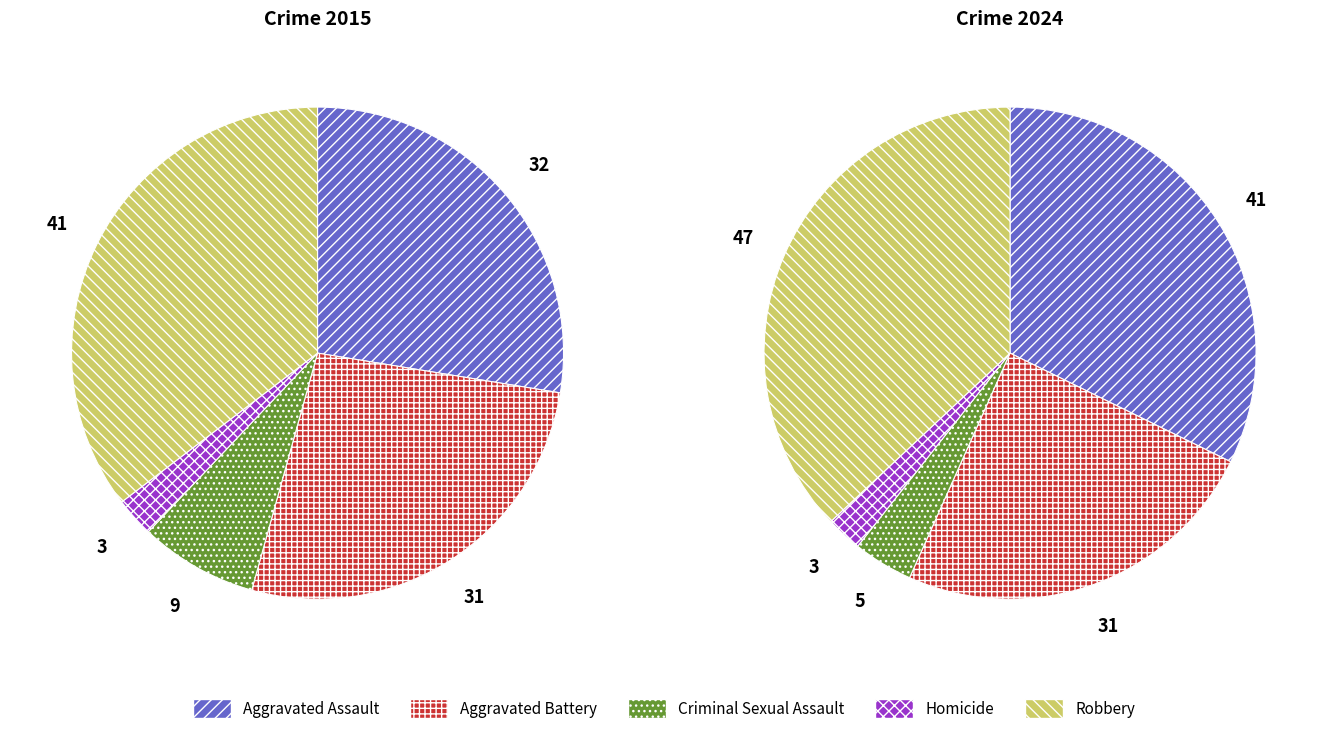

Count the number of slices in the pie.

5